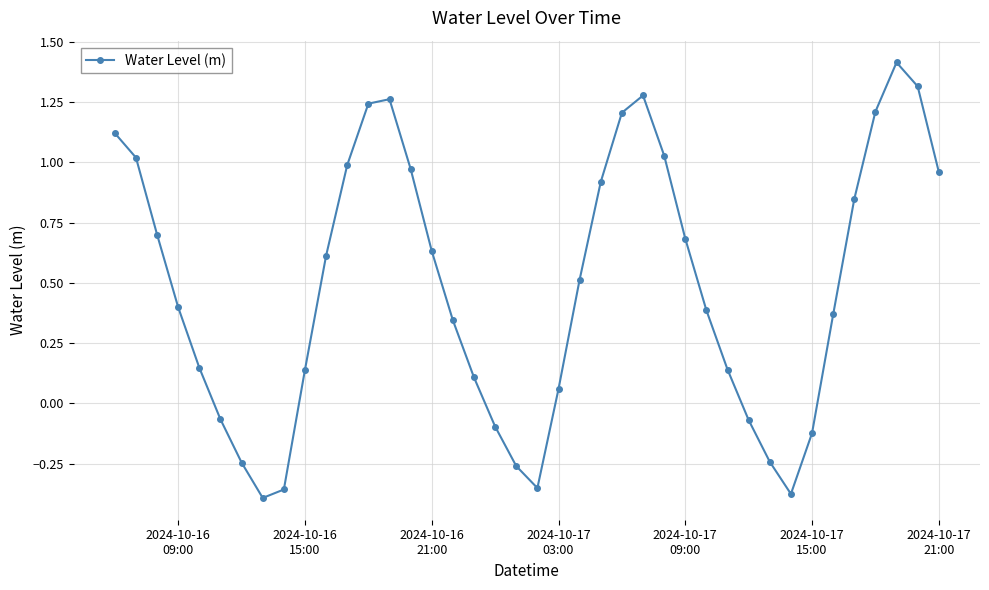

What is the sum of all values?

19.4